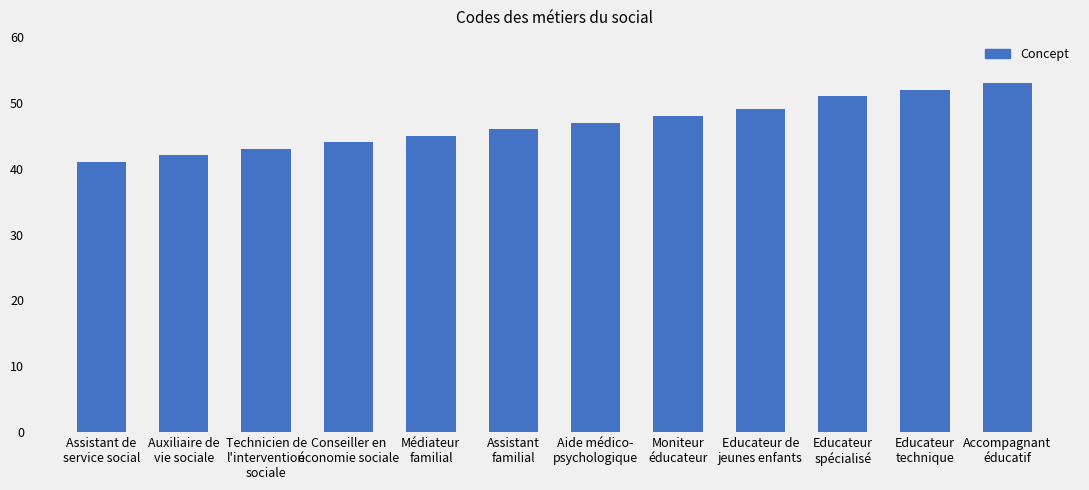

Approximately how many times larger is the value at Educateur
technique compared to Aide médico-
psychologique?

1.1